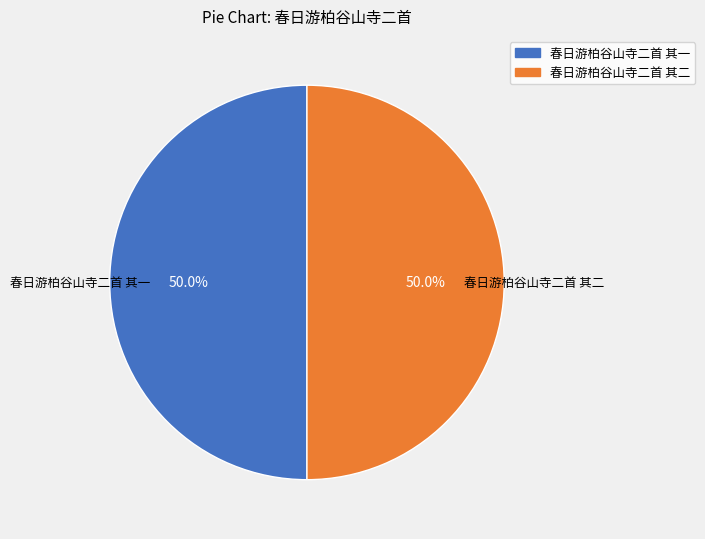

Is it true that 春日游柏谷山寺二首 其一 is 43% of the pie?

False